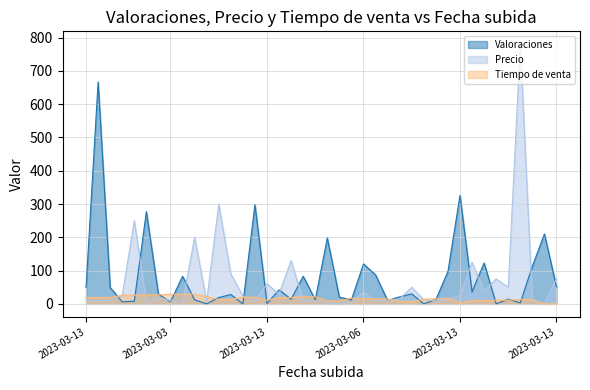

Does the chart have visible grid lines?

Yes